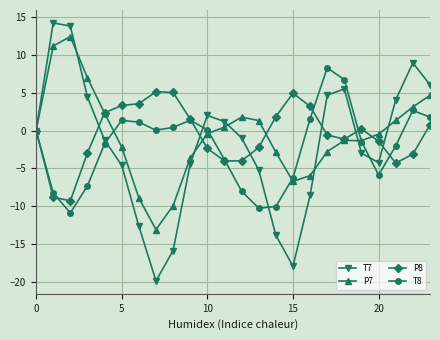

What is the highest value of the P8 series?

5.1